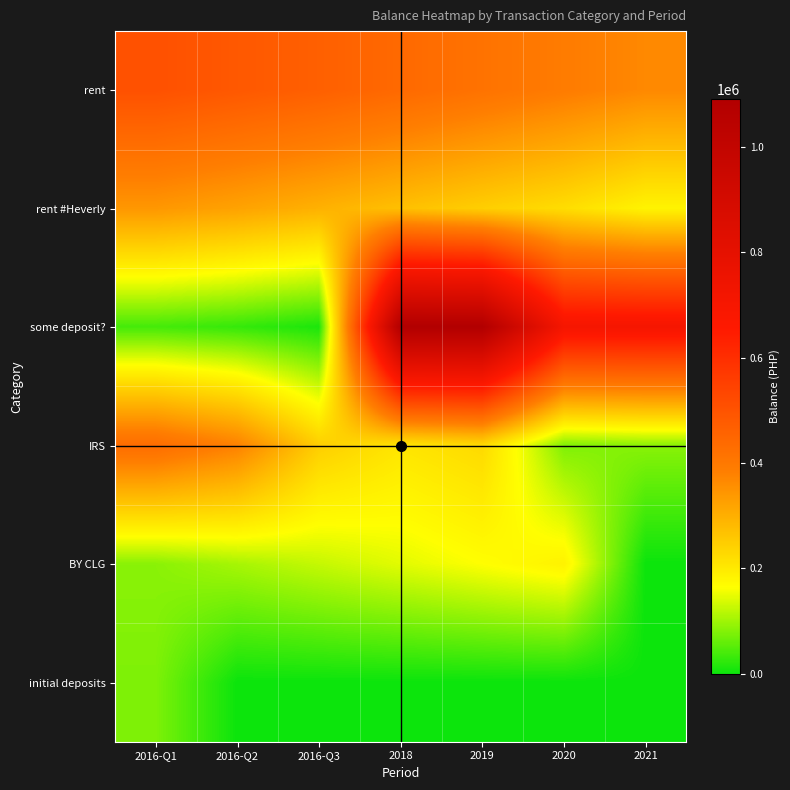

What is the sum of the rent #Heverly values at 2016-Q2 and 2021?

504263.7